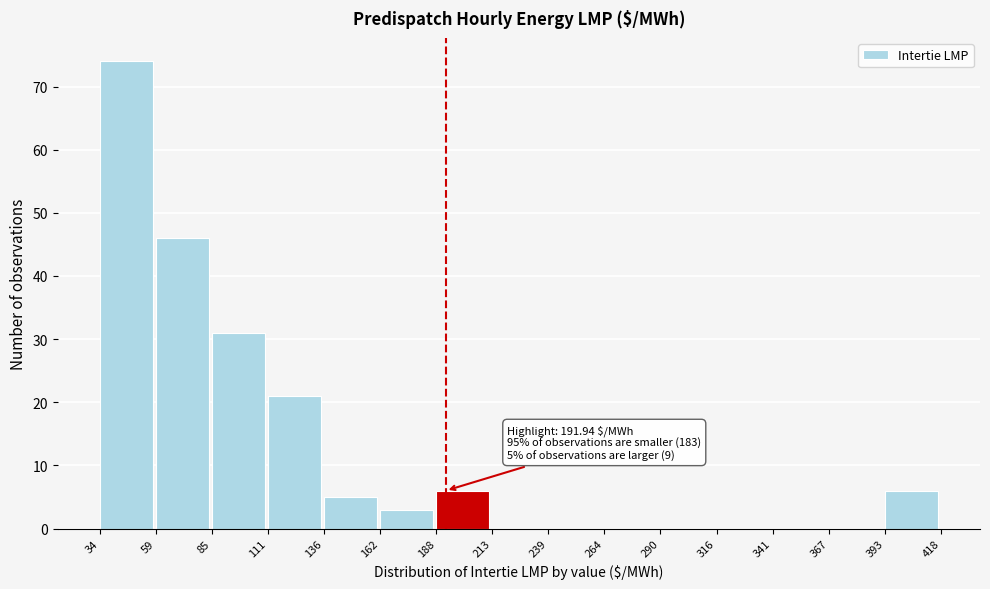

Which range on the x-axis has the tallest bar?

34 to 59